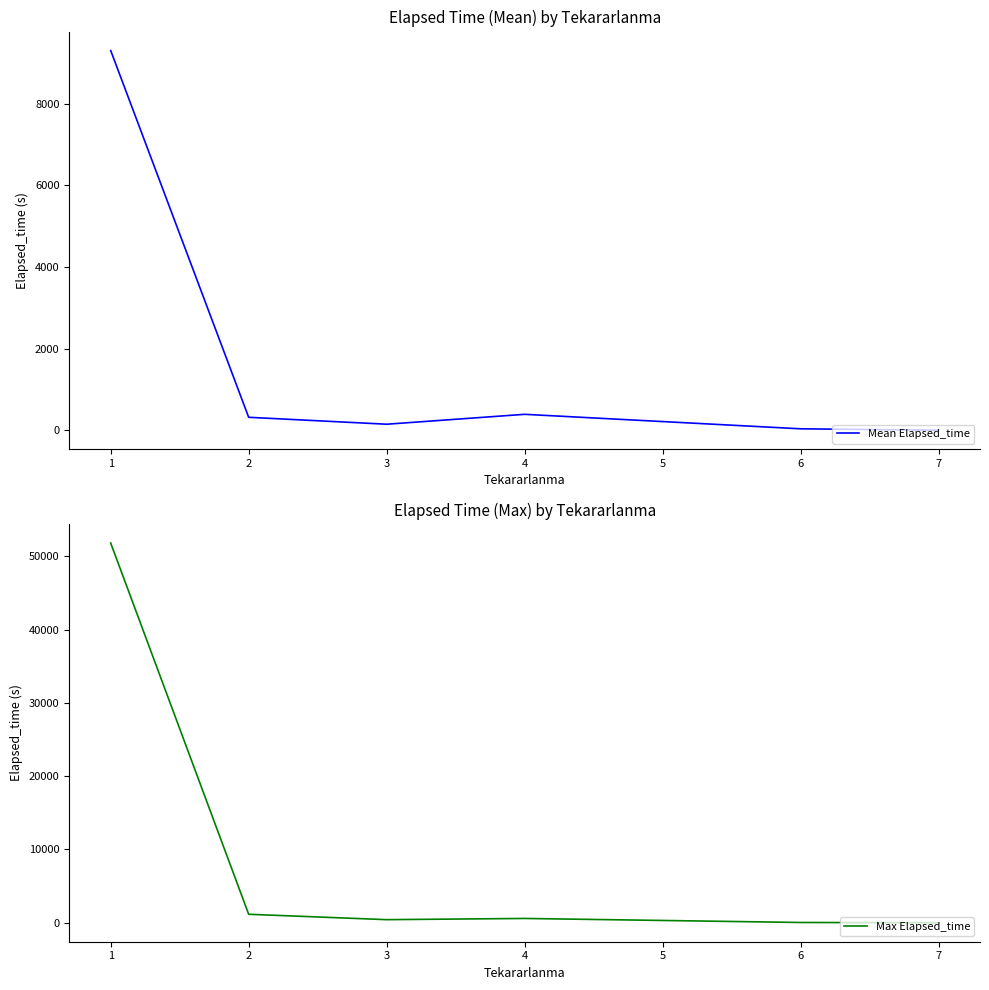

Reading left to right, transcribe all the data shown in this chart.

Mean Elapsed_time: 9305.4	317.1	147.5	390.0	35.0	0.0
Max Elapsed_time: 51830.0	1155.0	420.0	585.0	35.0	0.0